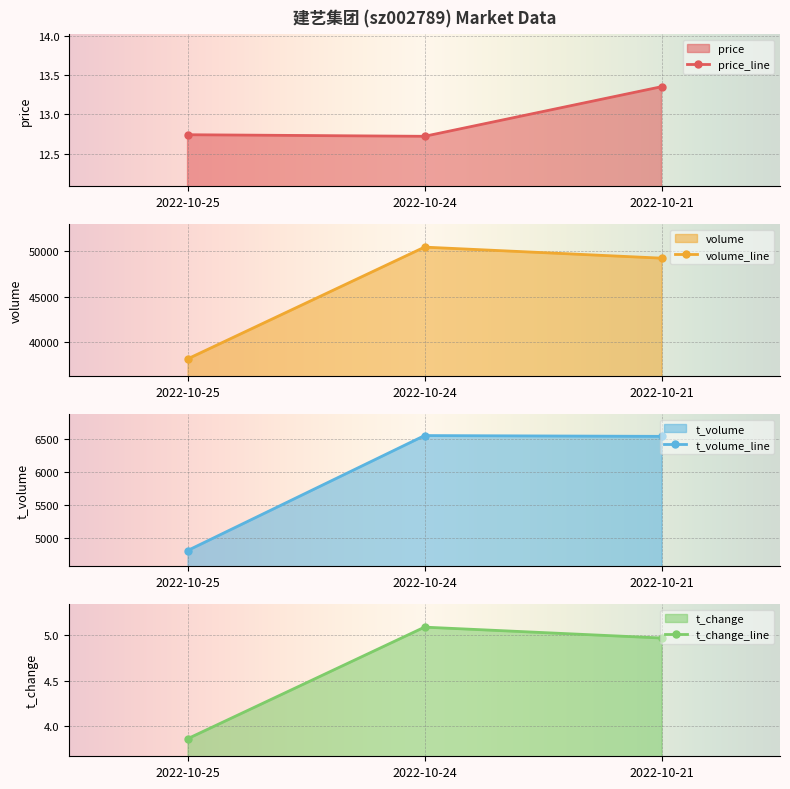

Which series has the largest total across all categories?

volume